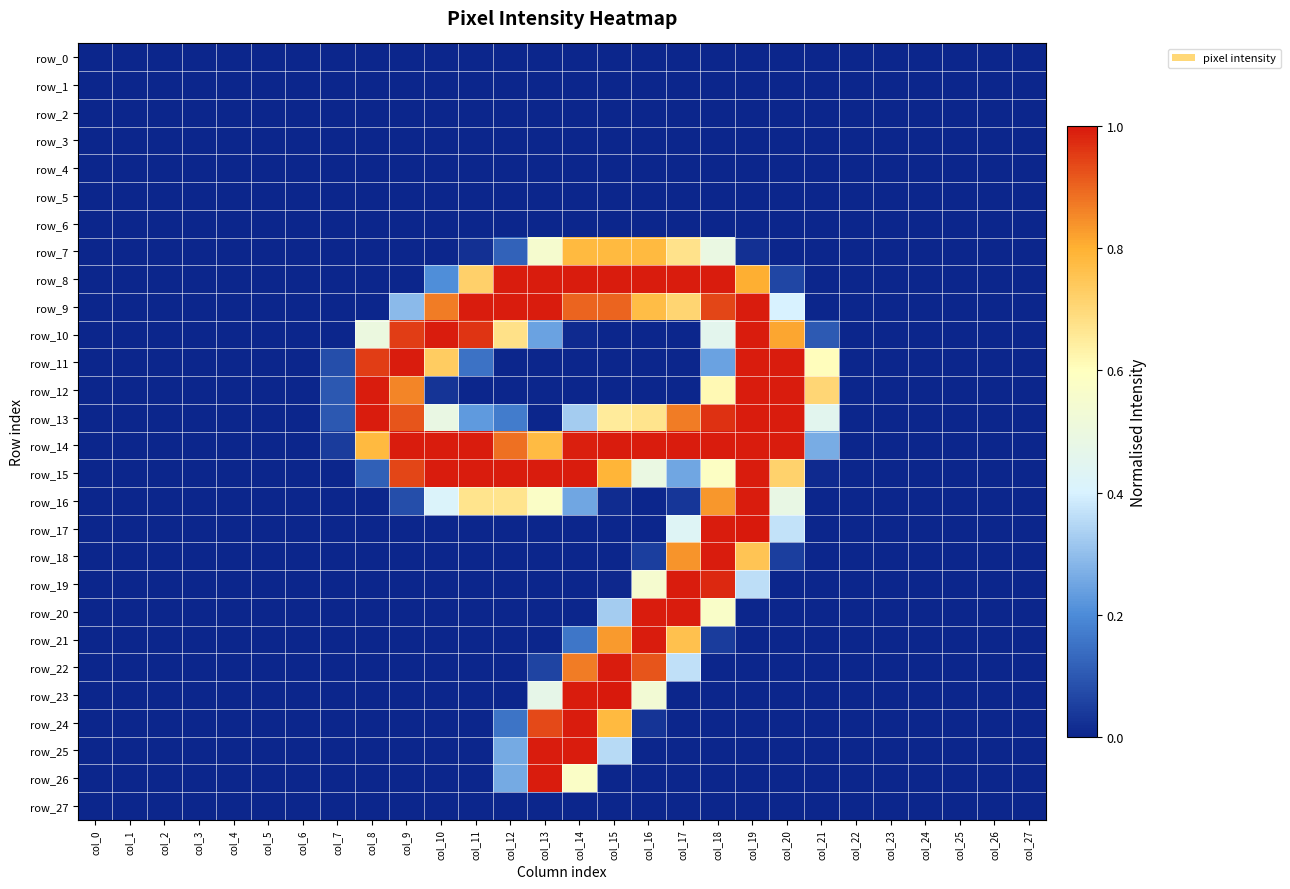

The row_21 series shows -0.4 at col_22. True or false?

False